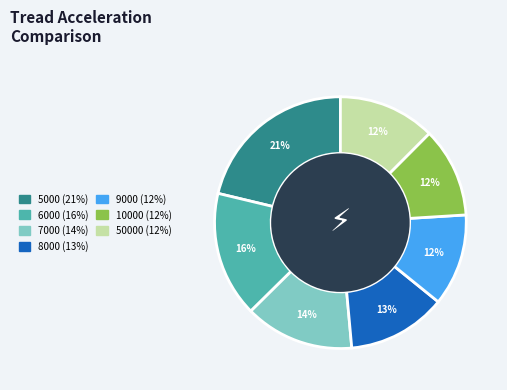

Does any single category account for the majority?

No